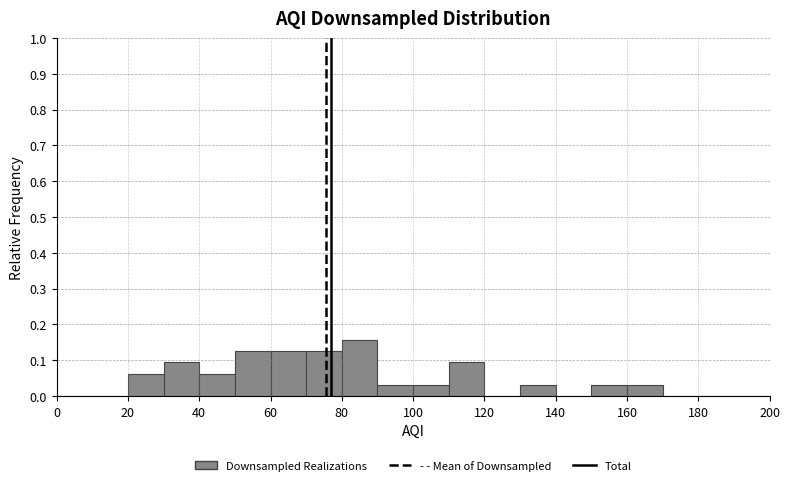

Which range on the x-axis has the tallest bar?

80 to 90